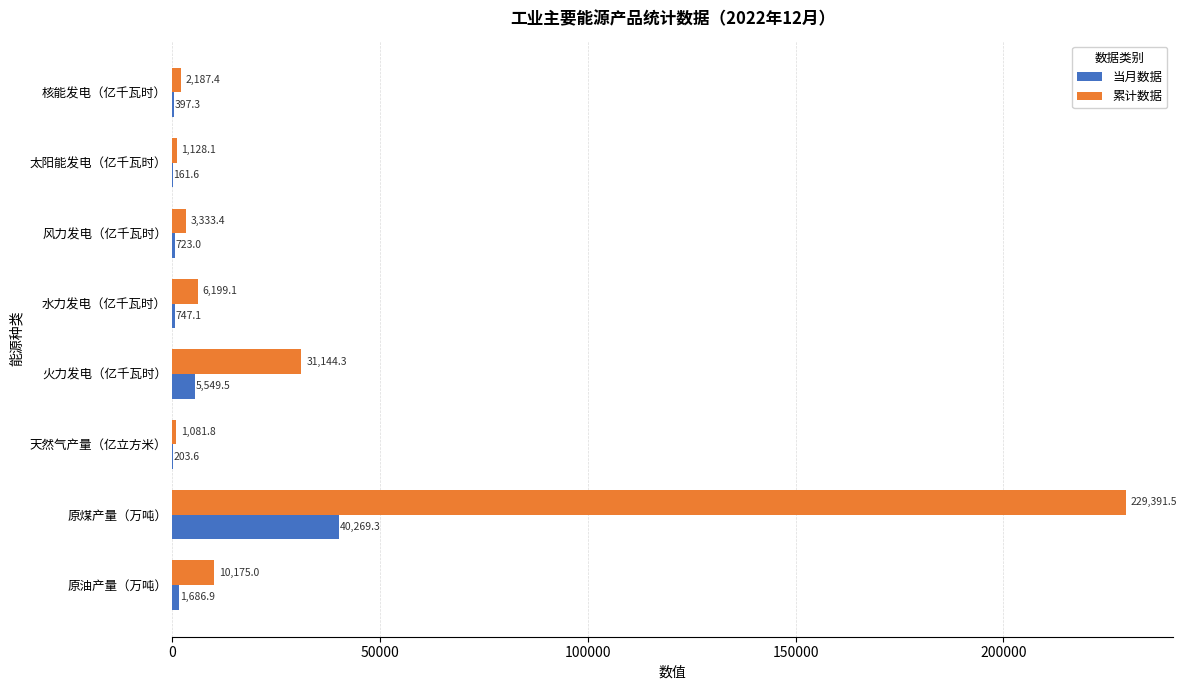

Is the value of 累计数据 at 火力发电（亿千瓦时） greater than the value of 当月数据 at 水力发电（亿千瓦时）?

Yes